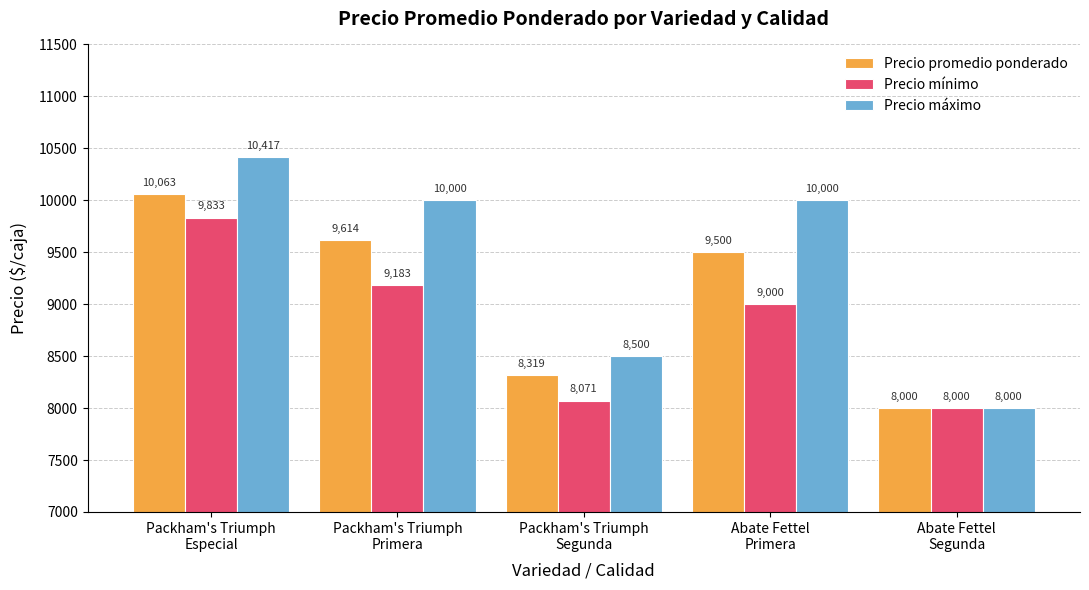

How many groups of bars are there?

5